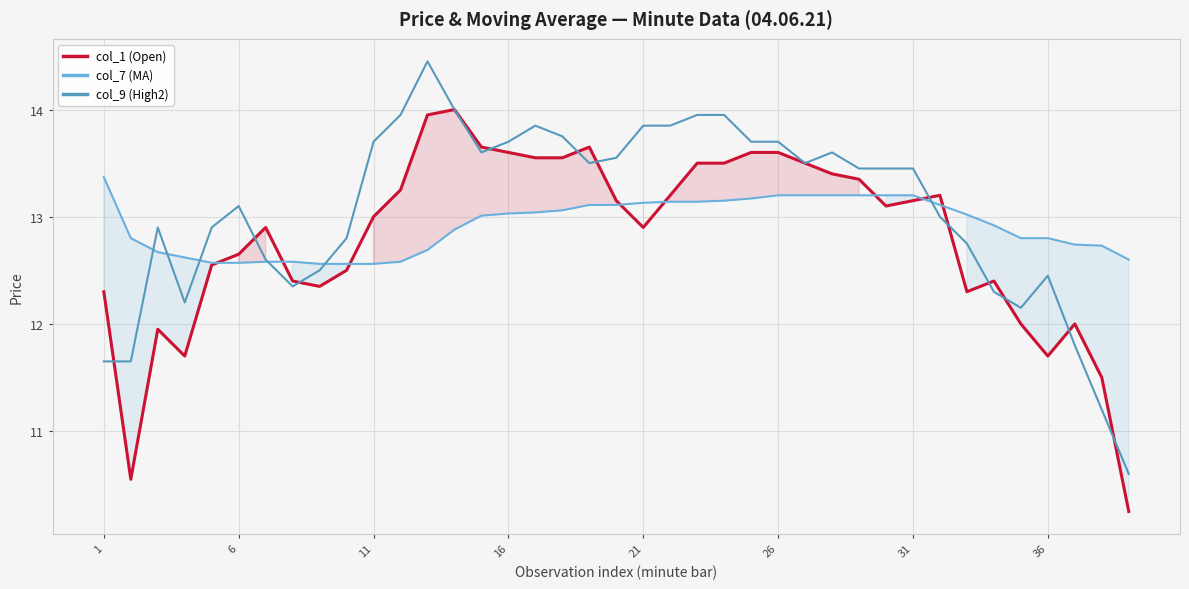

At 8, list the series in order from largest to smallest.

col_7 (MA), col_9 (High2), col_1 (Open)